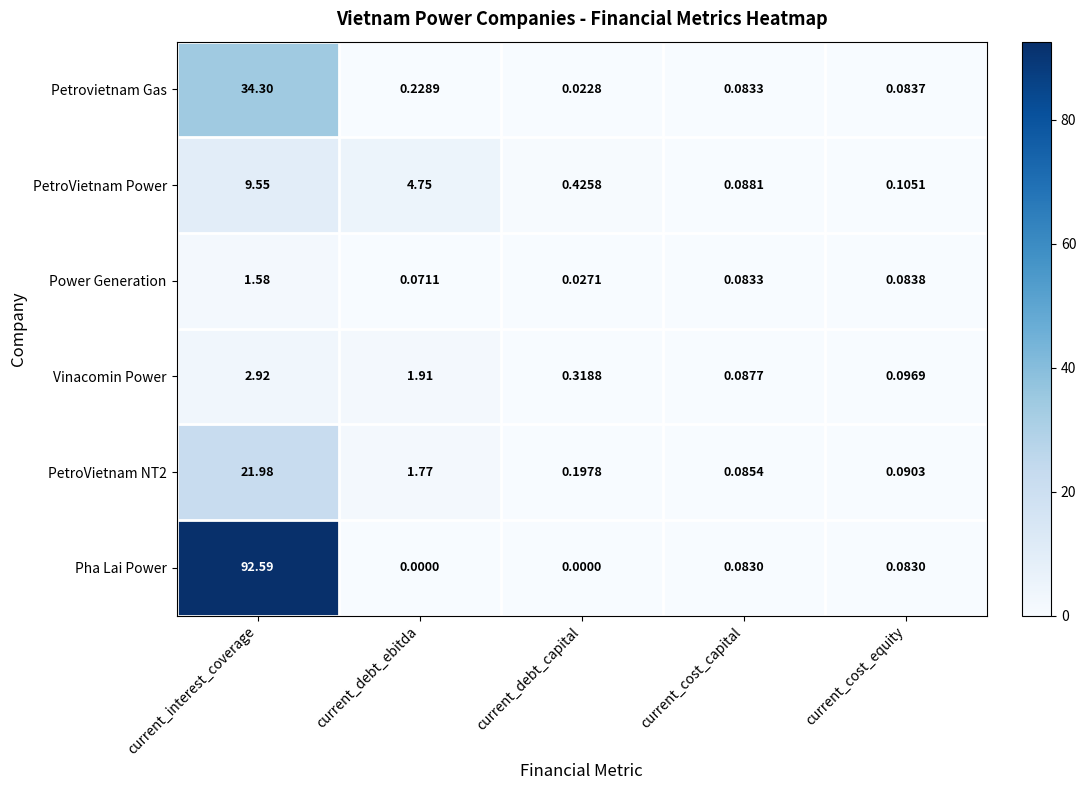

Between current_cost_capital and current_cost_equity, which series saw the biggest shift?

PetroVietnam Power